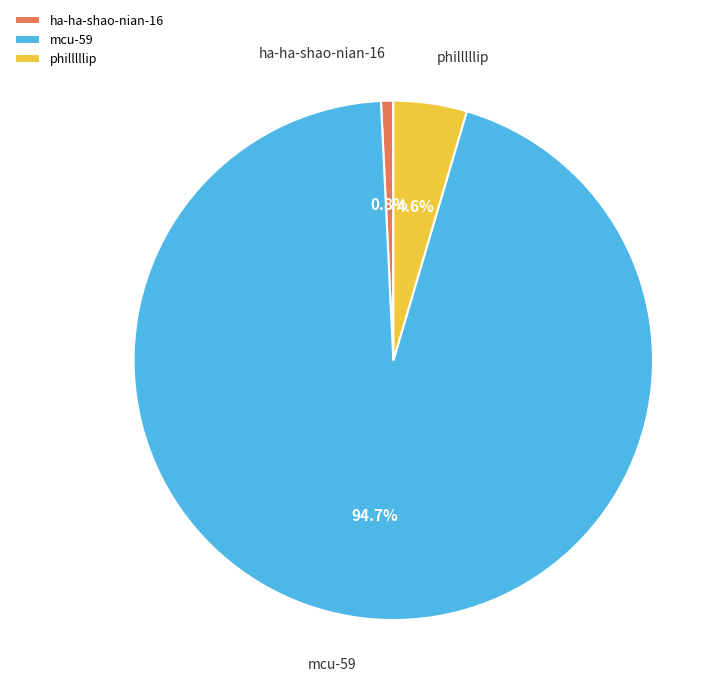

To the nearest percent, what is the combined percentage of philllllip and ha-ha-shao-nian-16?

5%